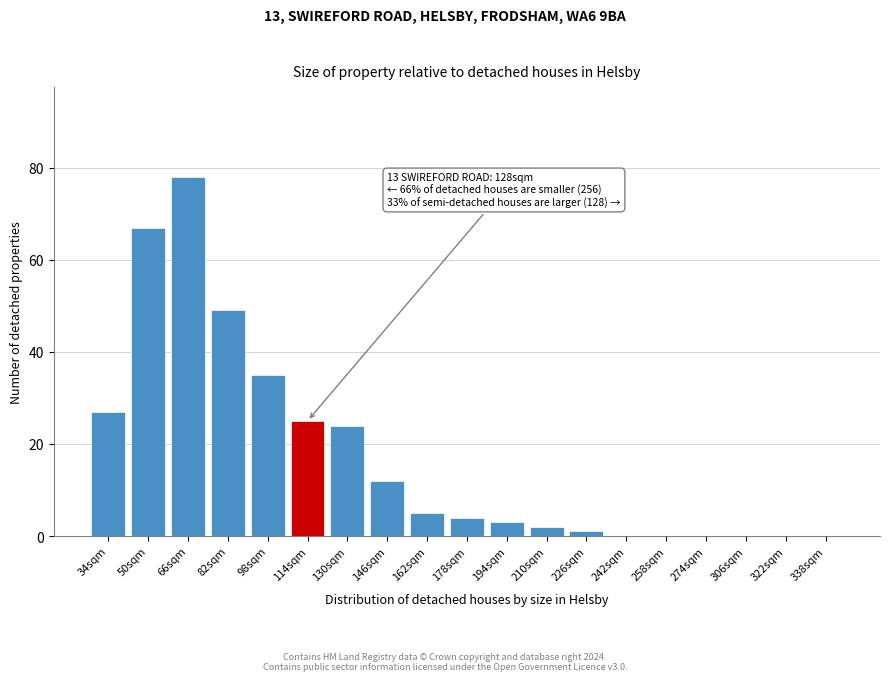

Reading left to right, extract all data points from this chart.

34sqm=27	50sqm=67	66sqm=78	82sqm=49	98sqm=35	114sqm=25	130sqm=24	146sqm=12	162sqm=5	178sqm=4	194sqm=3	210sqm=2	226sqm=1	242sqm=0	258sqm=0	274sqm=0	306sqm=0	322sqm=0	338sqm=0